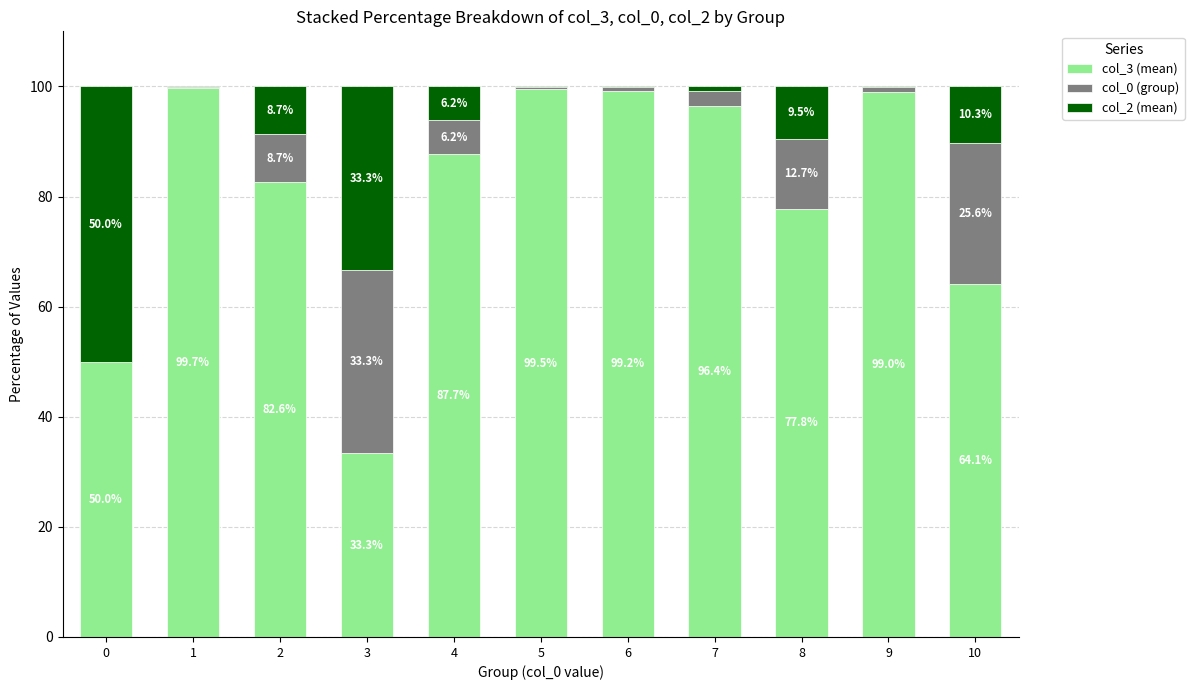

What is the total value across all series at 9?

100.0